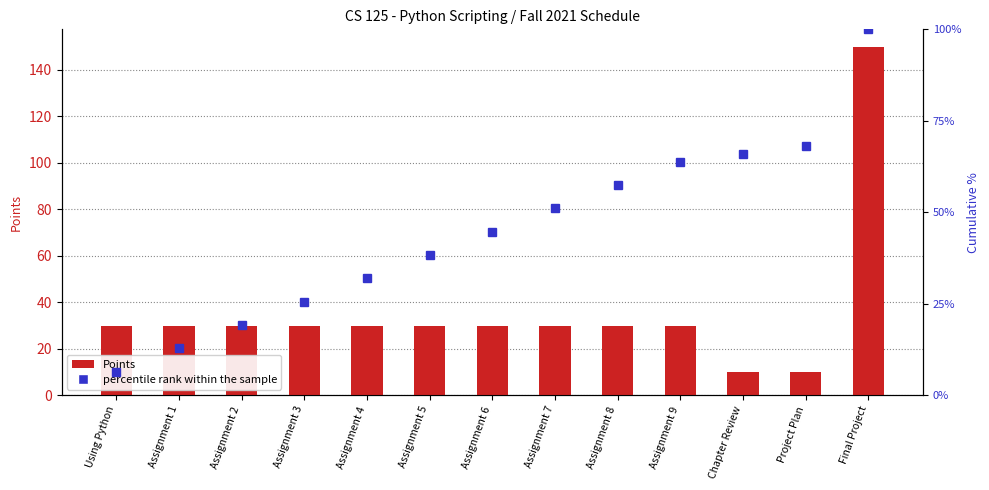

What is the spread (max minus min) of values at Assignment 2?

10.9